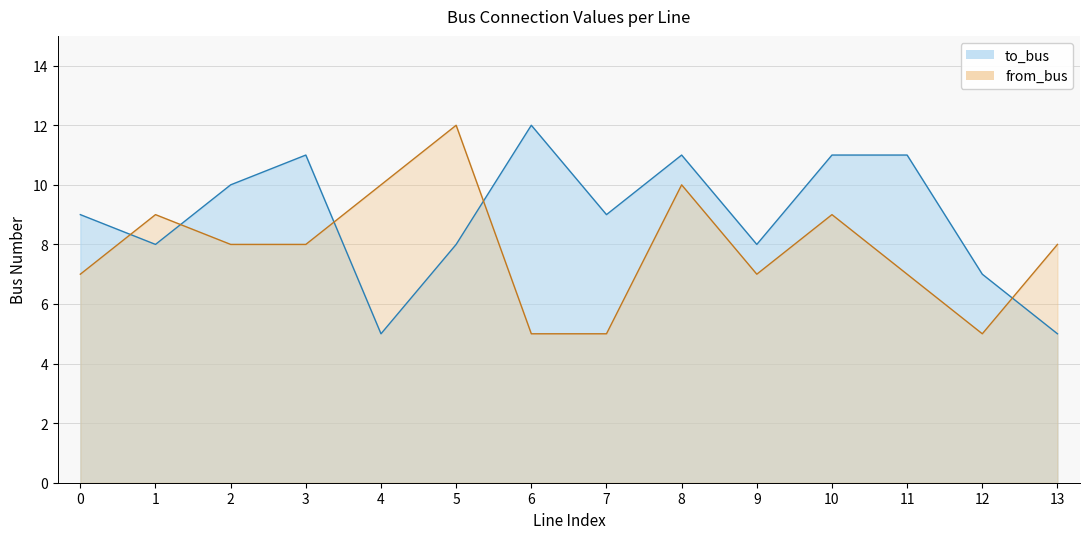

At which category is the sum across all series the highest?

8